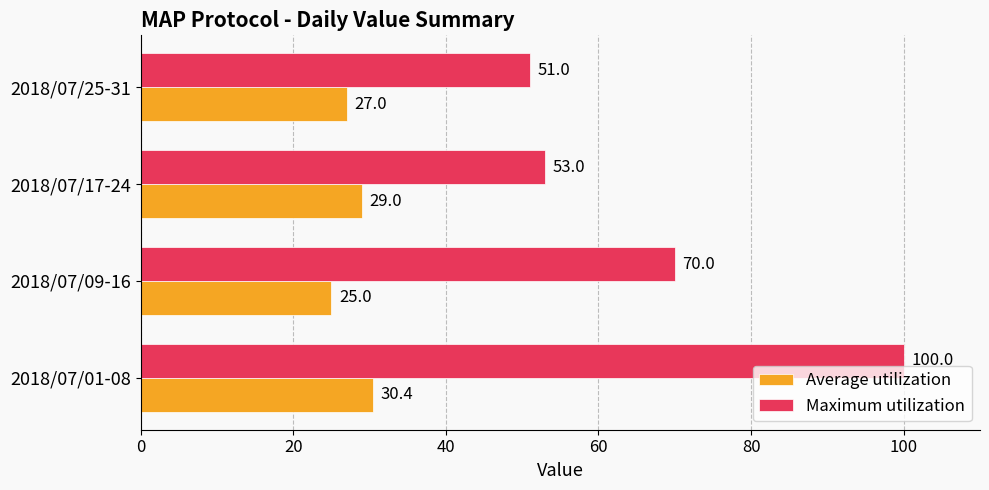

At which label is Maximum utilization closest to 75?

2018/07/09-16